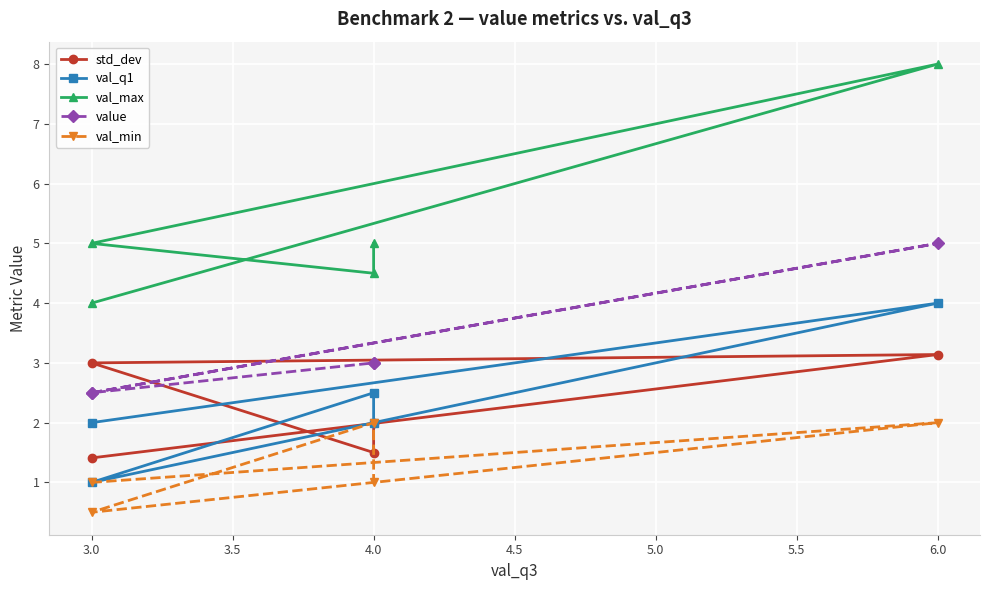

Which series has the largest range (max minus min)?

val_max